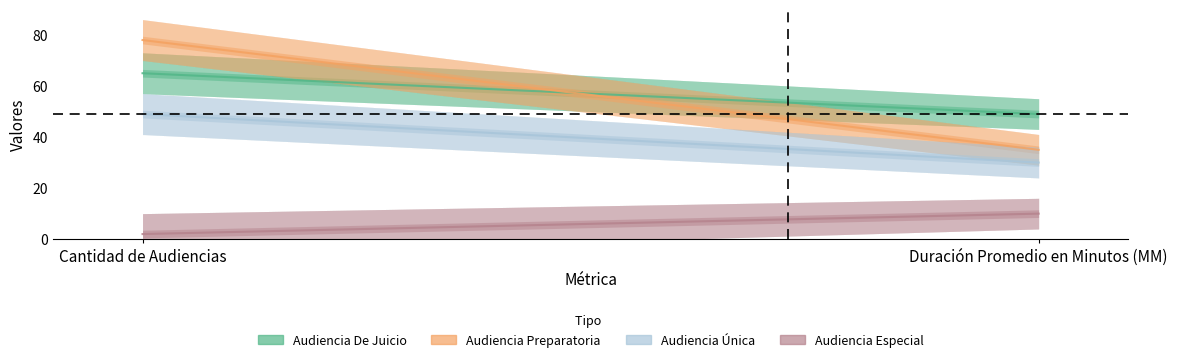

What is the sum of the Audiencia Especial values at Cantidad de Audiencias and Duración Promedio en Minutos (MM)?

12